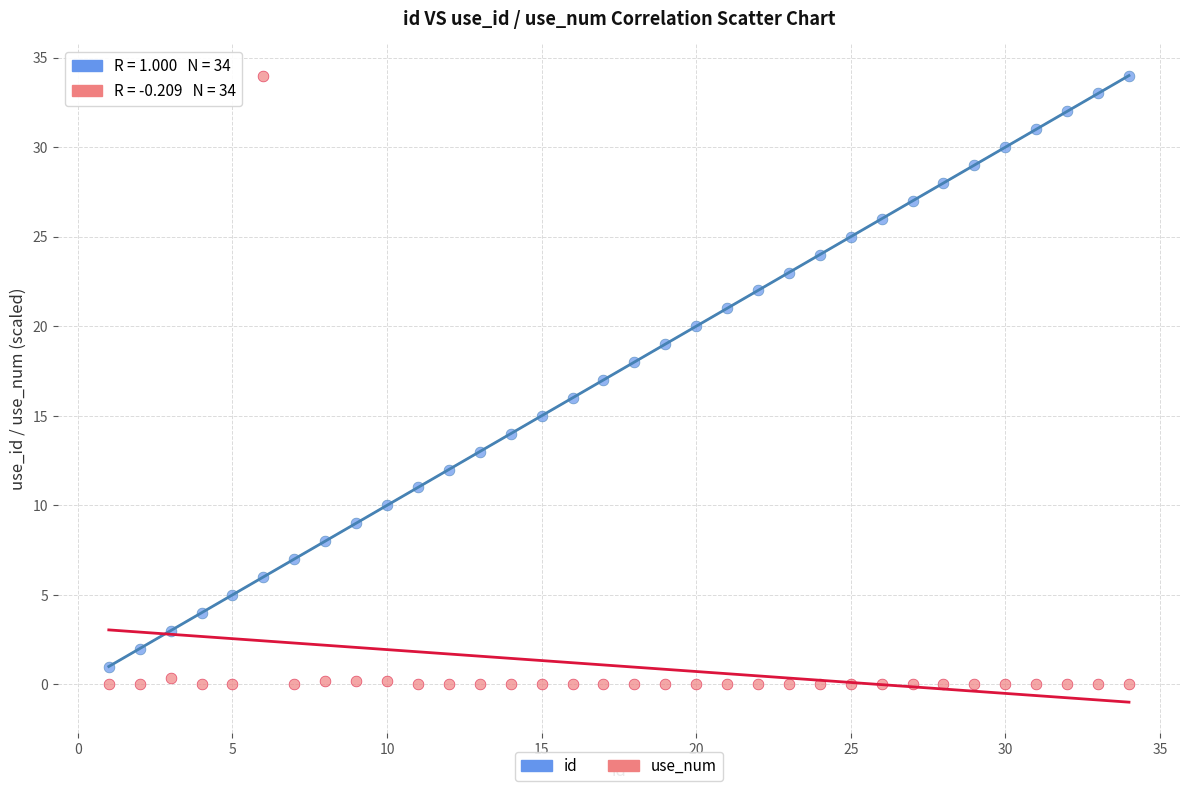

Across all data points, what is the range of X values (max minus min)?

33.0